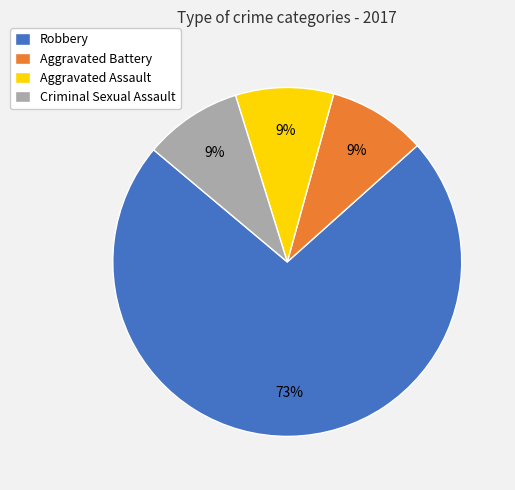

How many slices are in this pie chart?

4